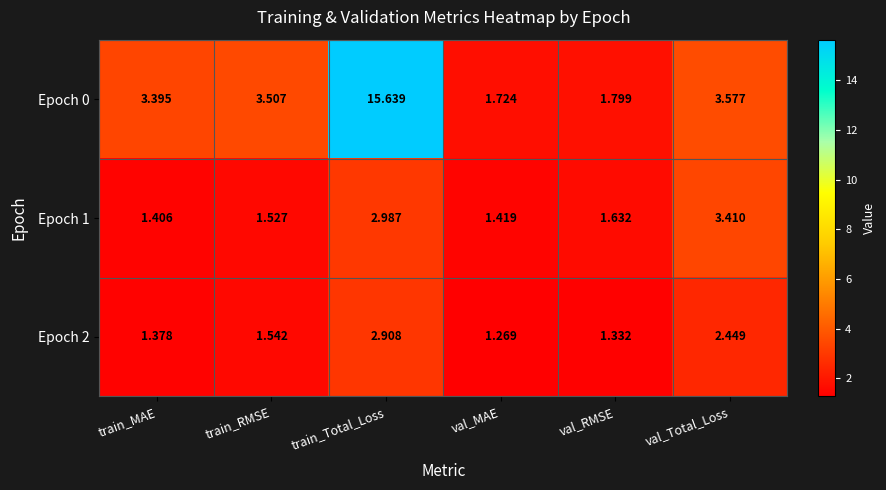

Between train_RMSE and val_MAE, which series saw the biggest shift?

Epoch 0